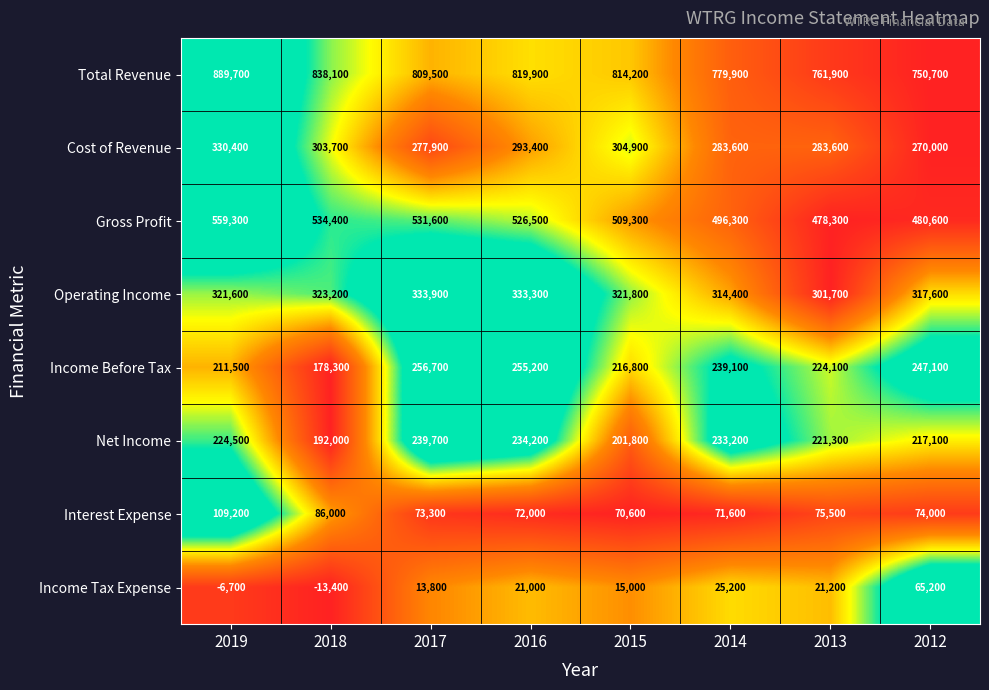

Which series has the largest total across all categories?

Total Revenue